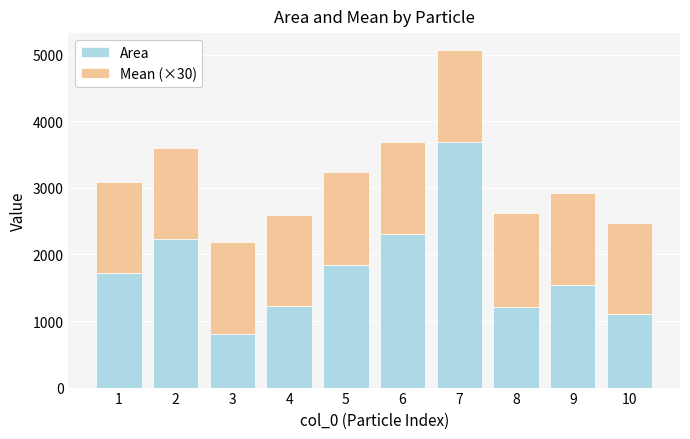

What is the difference between the maximum and second lowest values in the Area series?

2592.0